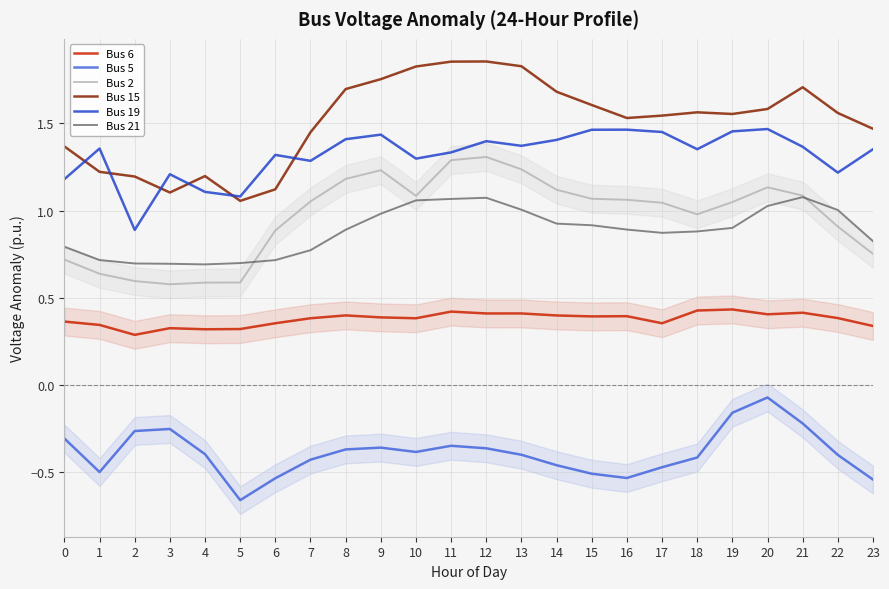

At 9, list the series in order from smallest to largest.

Bus 5, Bus 6, Bus 21, Bus 2, Bus 19, Bus 15